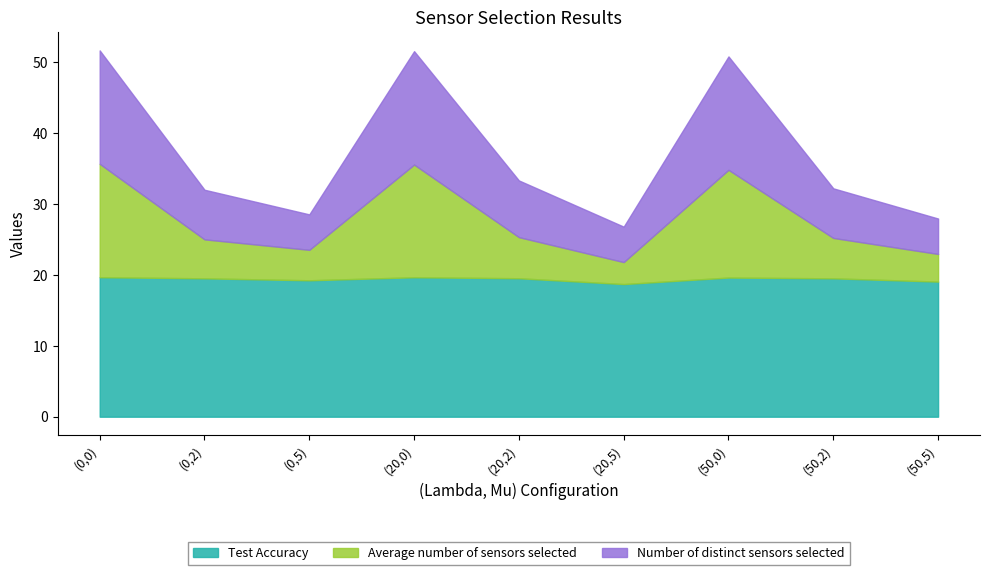

Which series has the largest total across all categories?

Number of distinct sensors selected